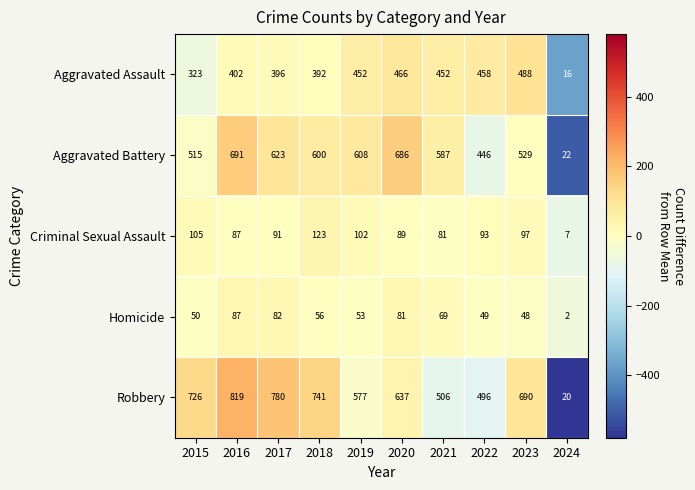

Which series has the largest total across all categories?

Robbery